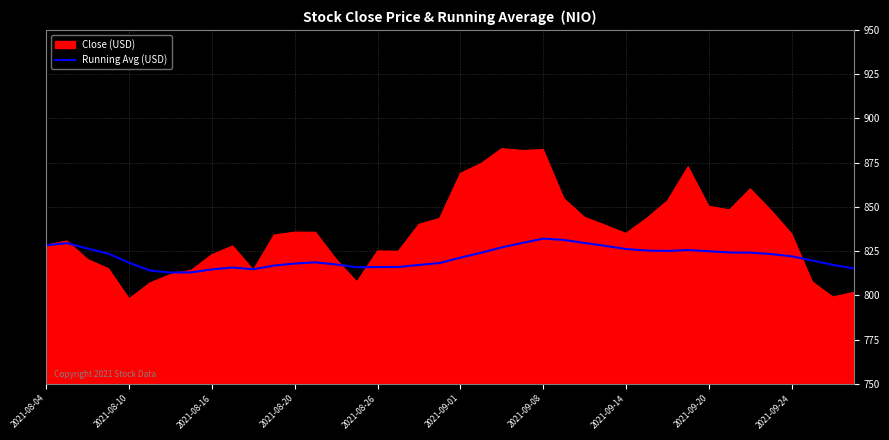

What is the minimum value for Running Avg (USD)?

812.9